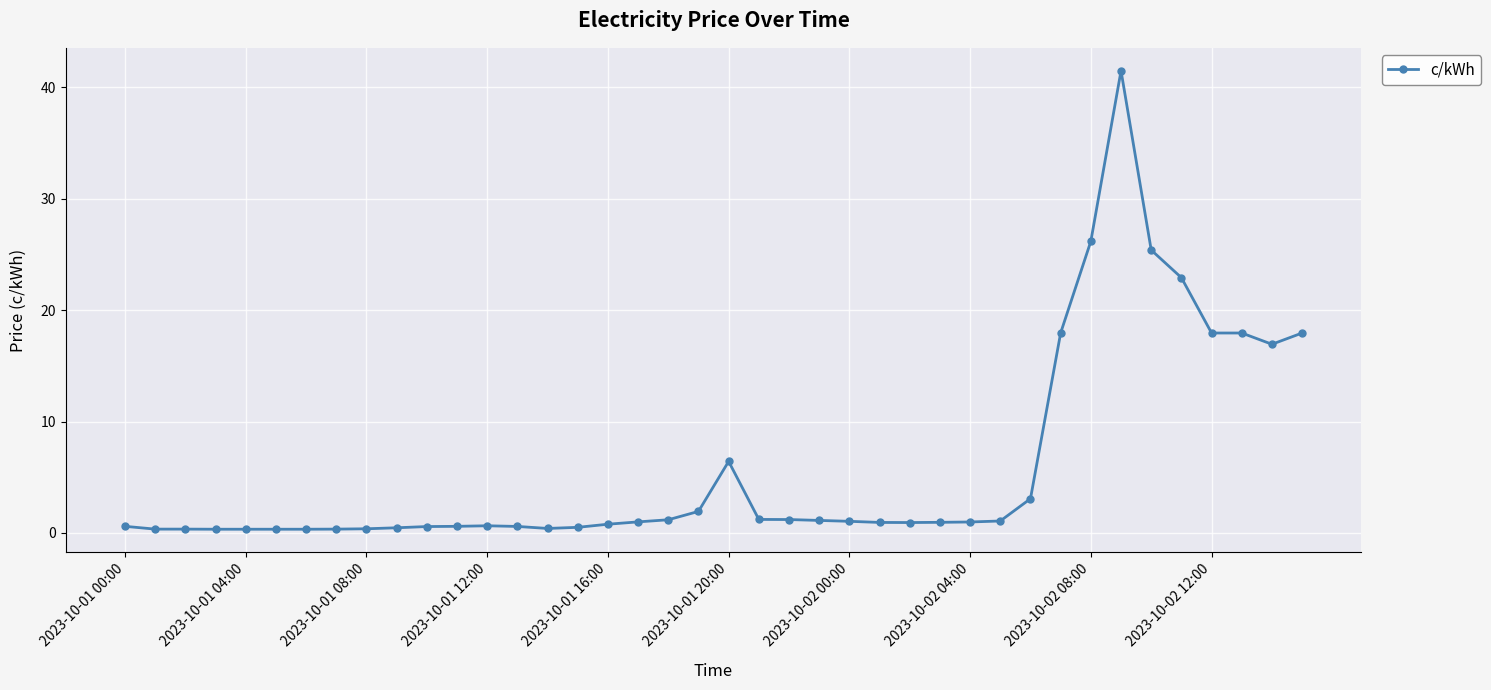

True or false: there are more than 2 points higher than both neighbors.

True